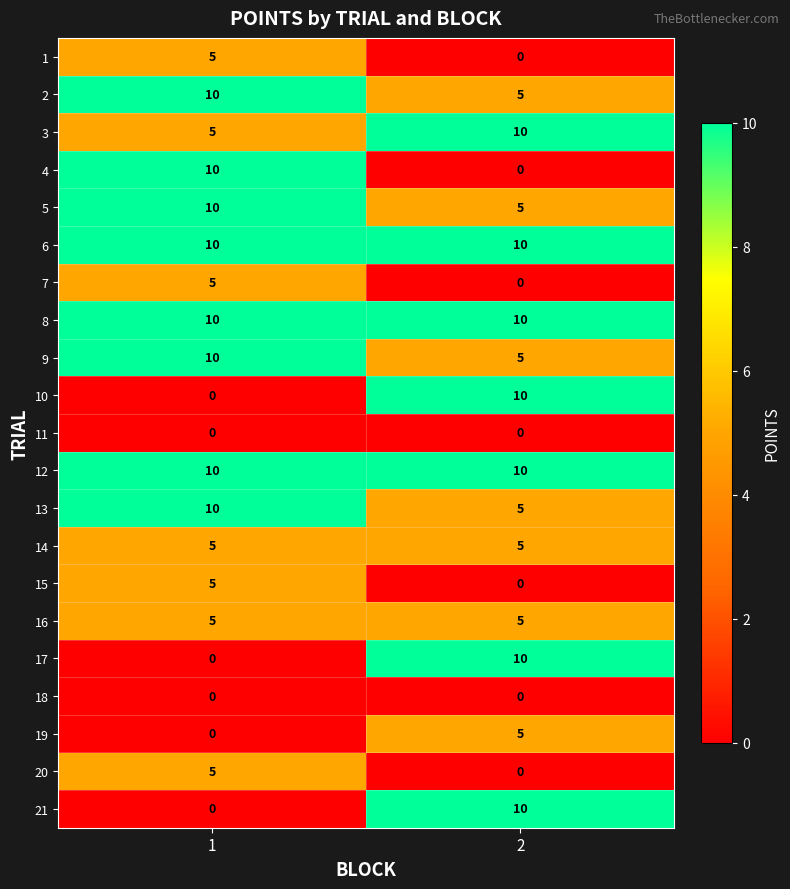

At which category is the sum across all series the highest?

1